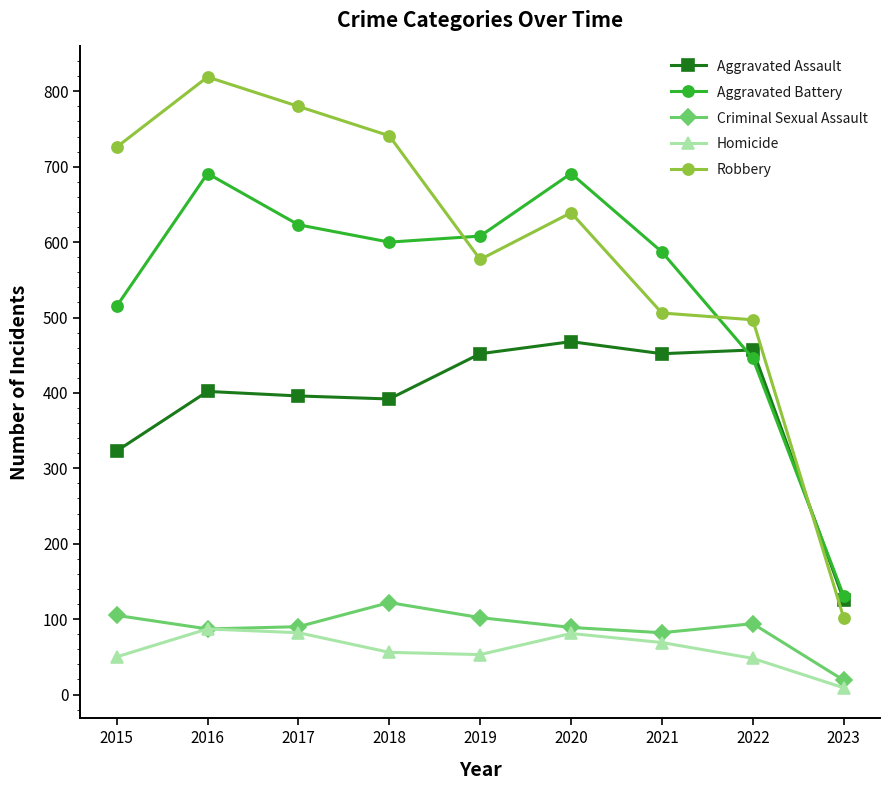

Which label corresponds to the largest value in the chart?

2016